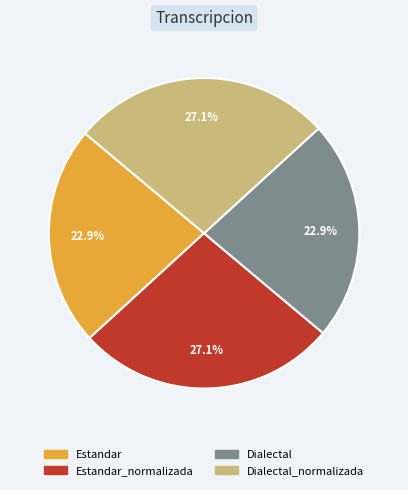

Does any single category account for the majority?

No